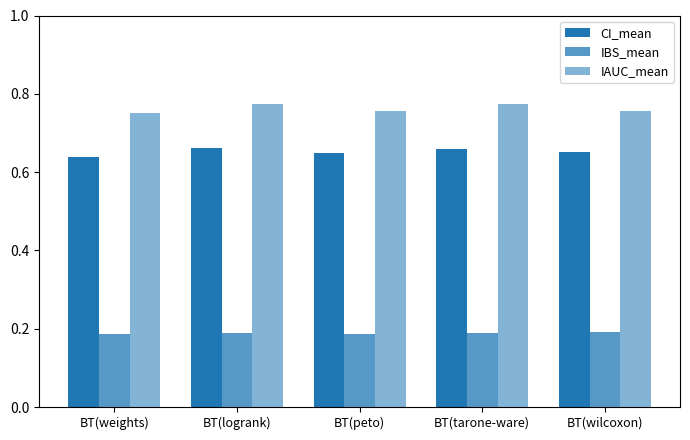

Rank the categories by IBS_mean value from highest to lowest.

BT(wilcoxon), BT(tarone-ware), BT(logrank), BT(weights), BT(peto)